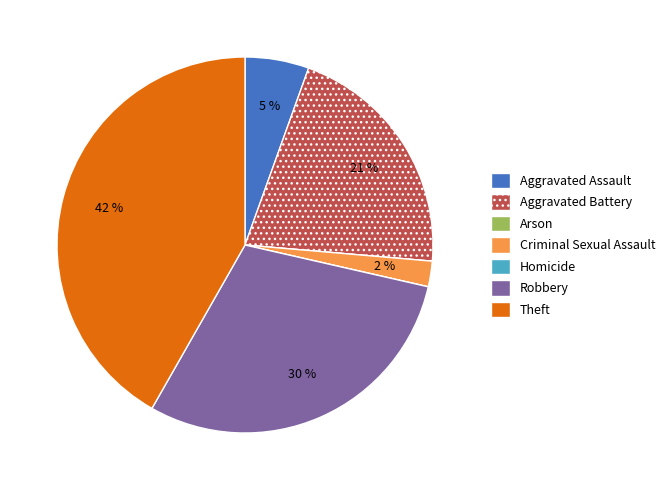

The Robbery slice represents 30% of the pie. True or false?

True